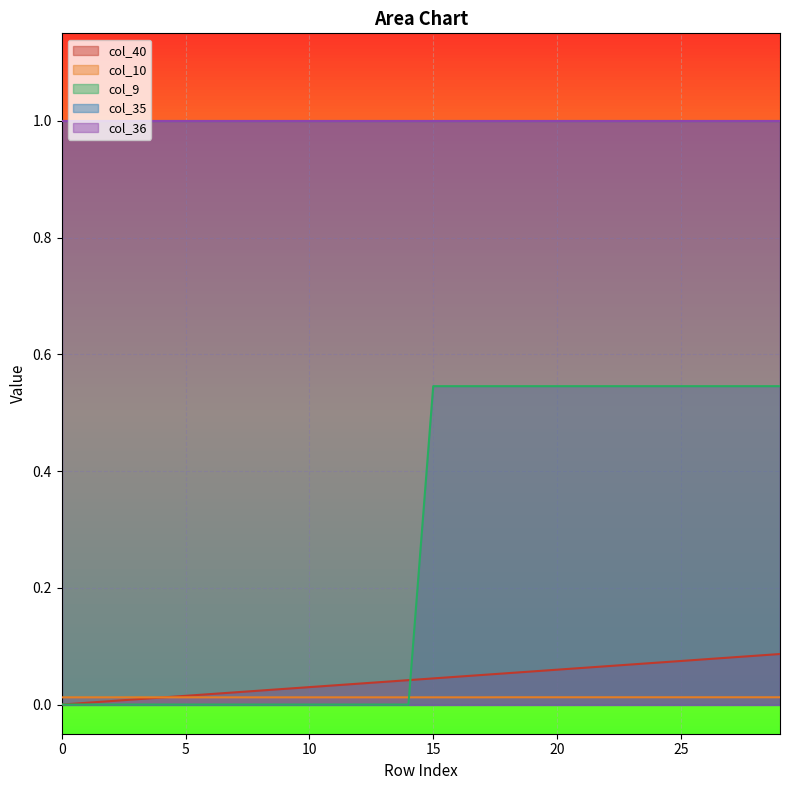

Does the chart display data point markers on the line(s)?

No